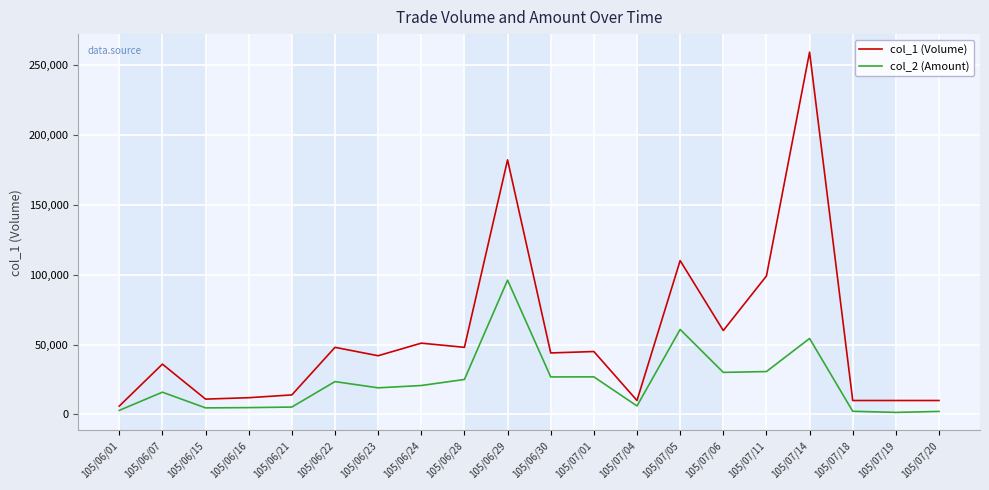

At which label does col_2 (Amount) first exceed 20720?

105/06/22